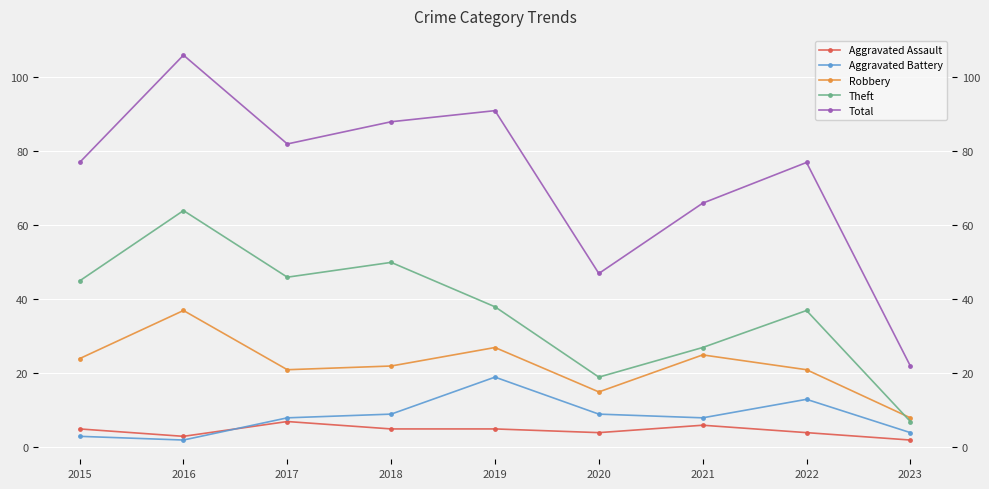

What is the difference between the maximum and second lowest values in the Robbery series?

22